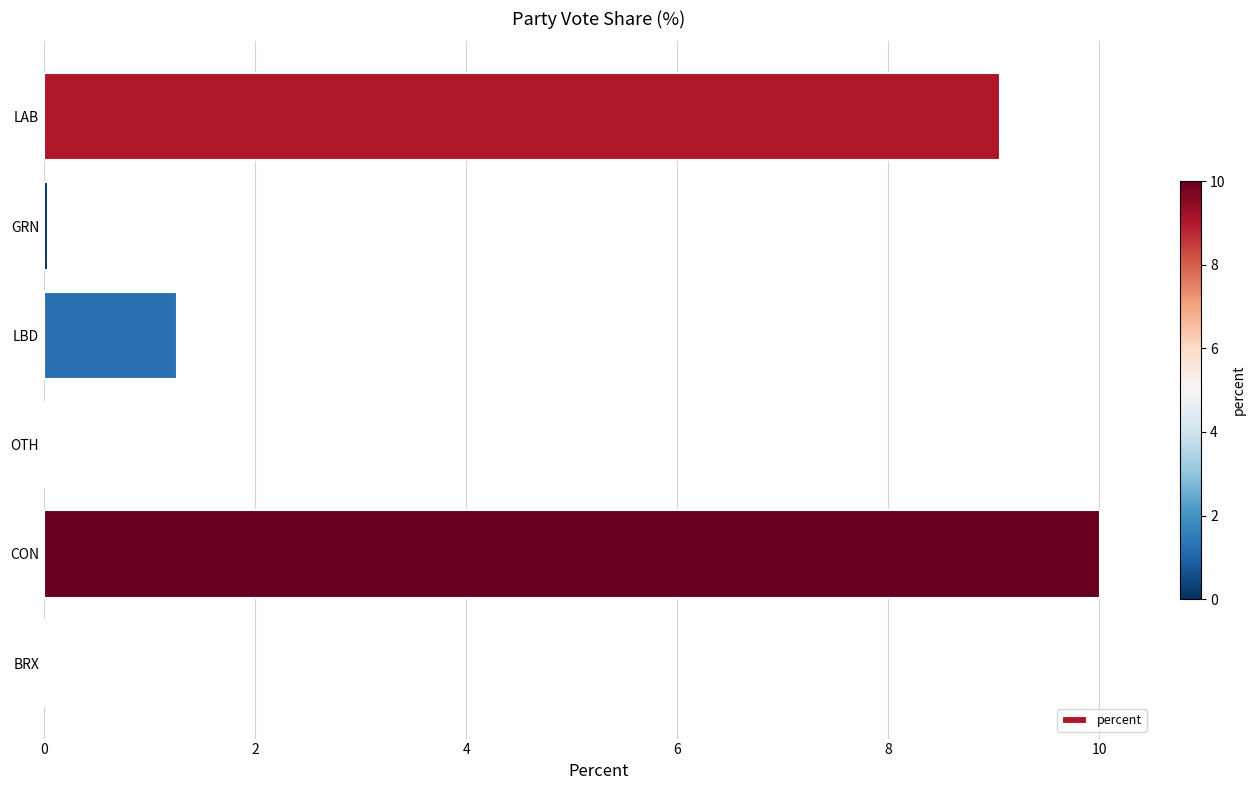

At which label is the value closest to 5?

LBD